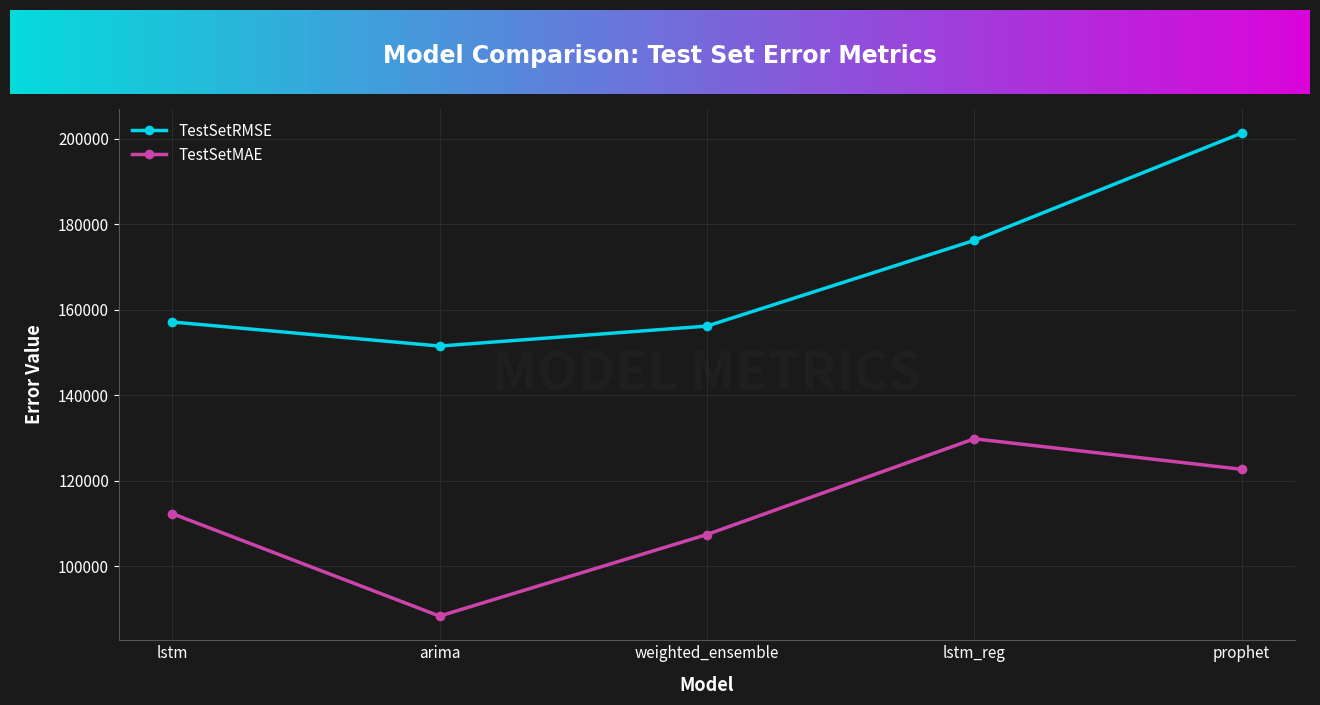

Rank the series by their average value, from lowest to highest.

TestSetMAE, TestSetRMSE